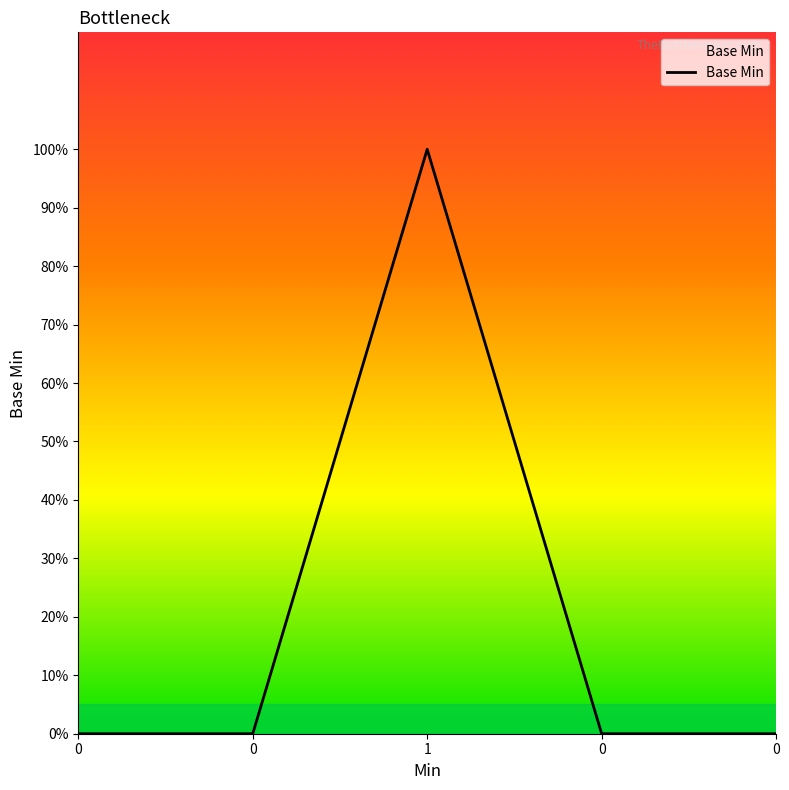

Does the chart display data point markers on the line(s)?

No